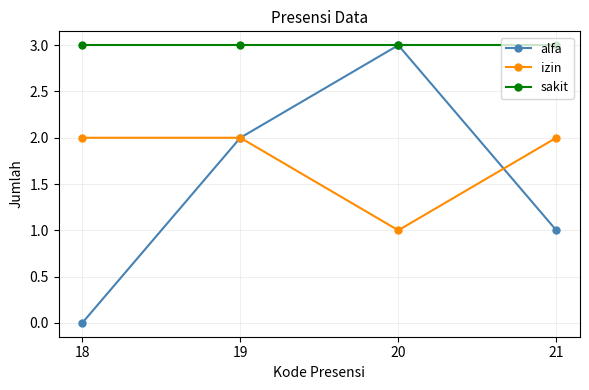

Reading left to right, what are all the values shown in this chart?

alfa: 18=0	19=2	20=3	21=1
izin: 18=2	19=2	20=1	21=2
sakit: 18=3	19=3	20=3	21=3